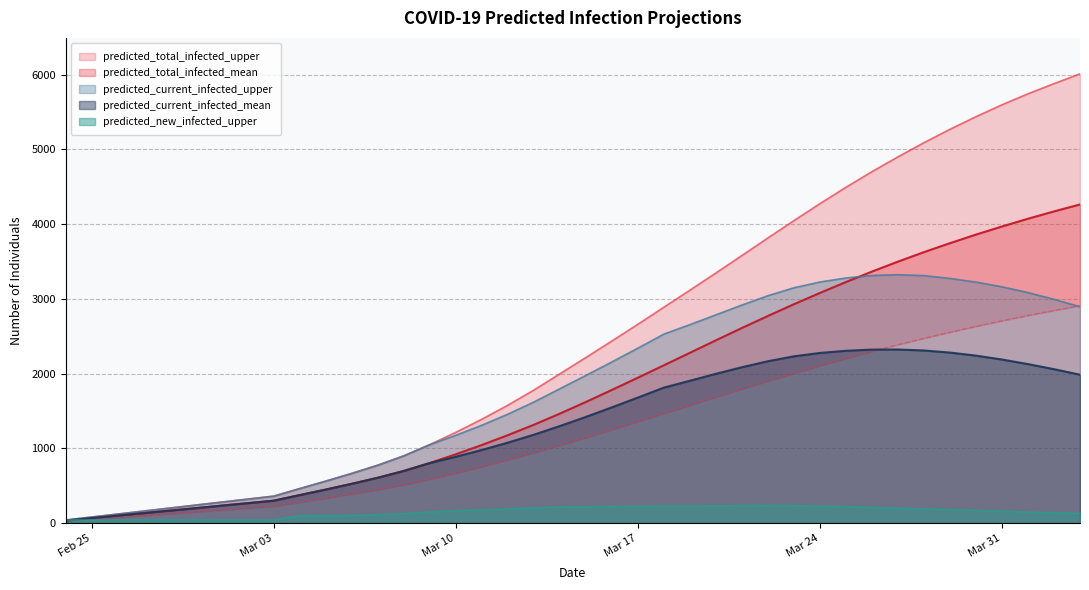

What is the maximum value for predicted_new_infected_upper?

235